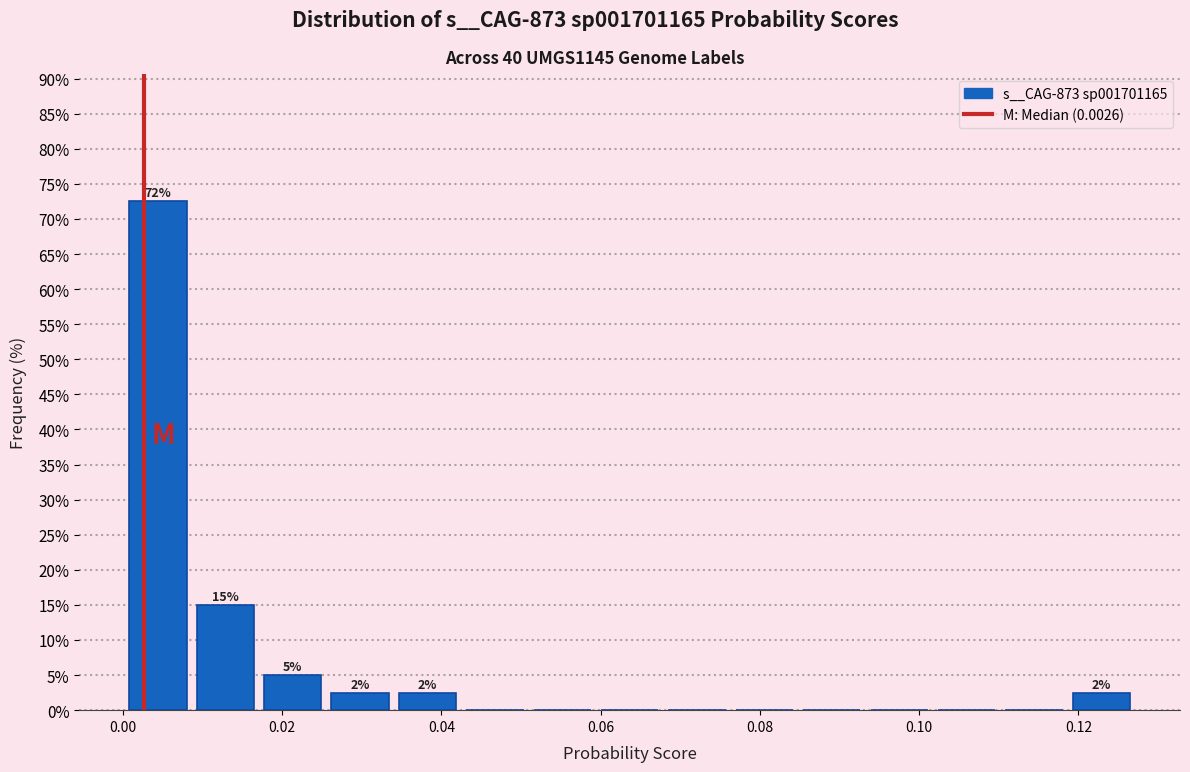

Which range on the x-axis has the tallest bar?

0.000 to 0.008